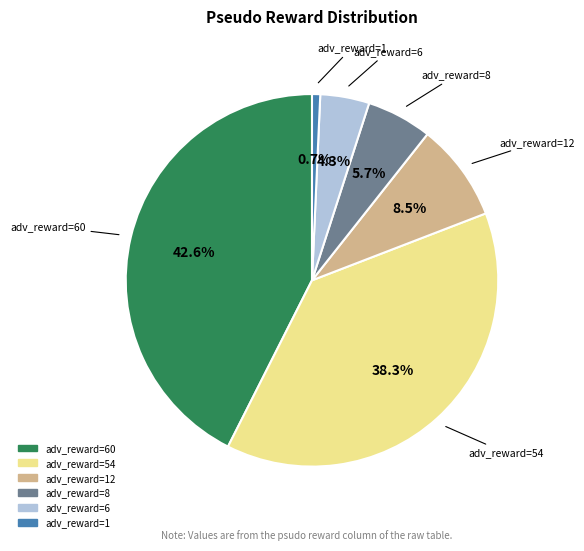

Is there a majority slice in this chart?

No